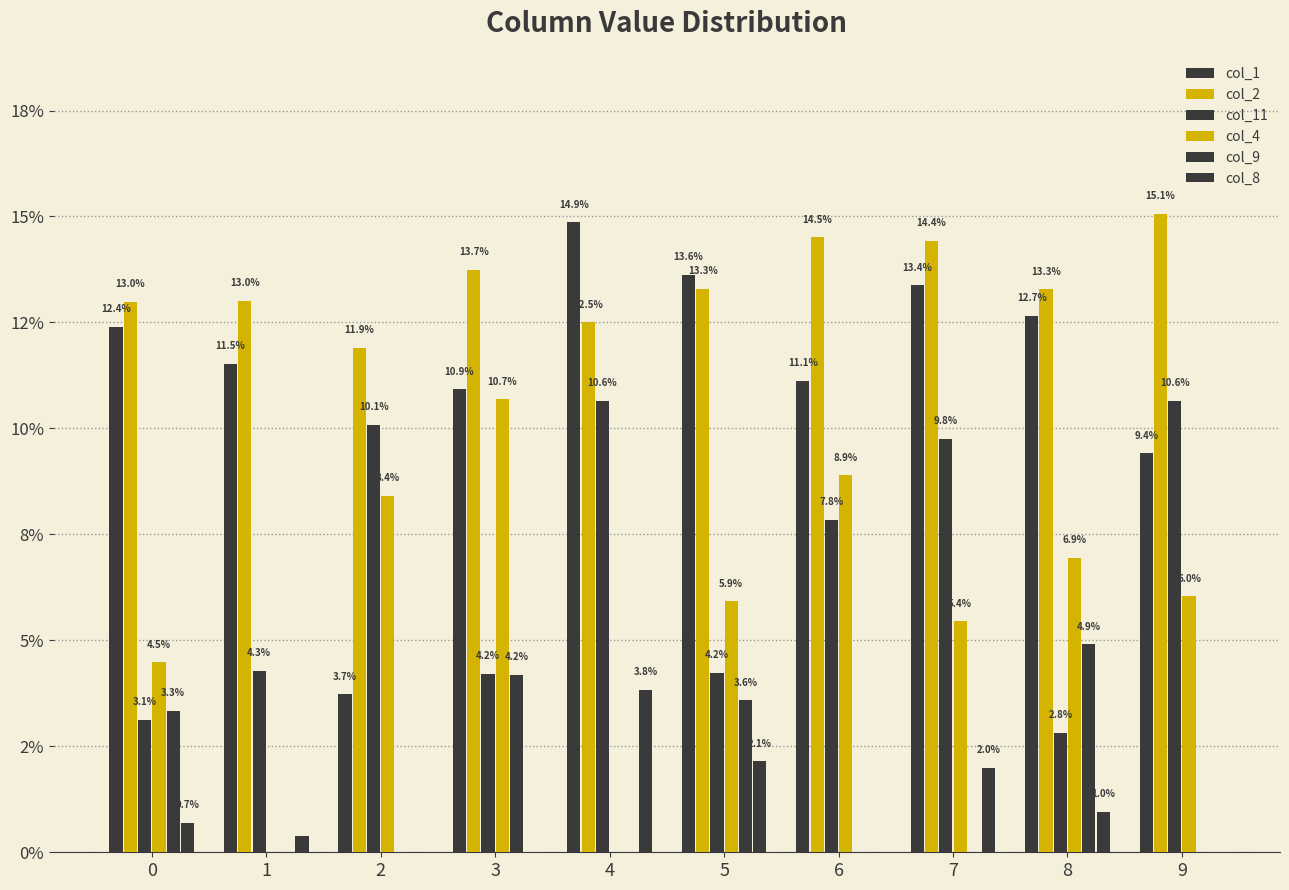

Which category has the lowest value in the col_1 series?

2